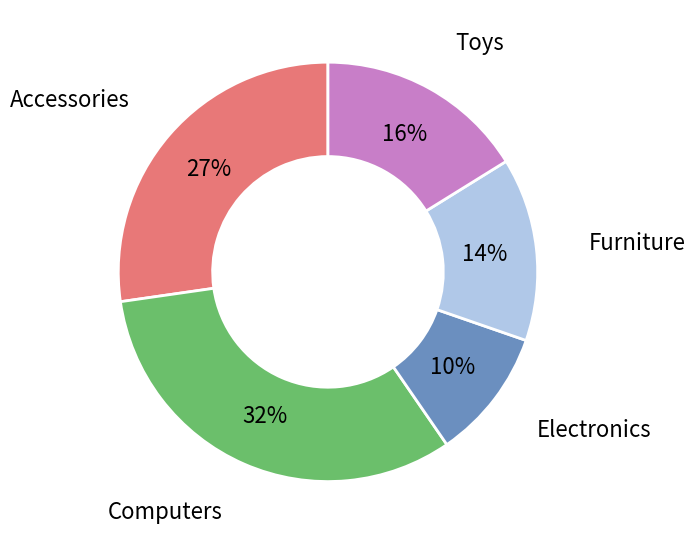

Is it true that Toys is 27% of the pie?

False